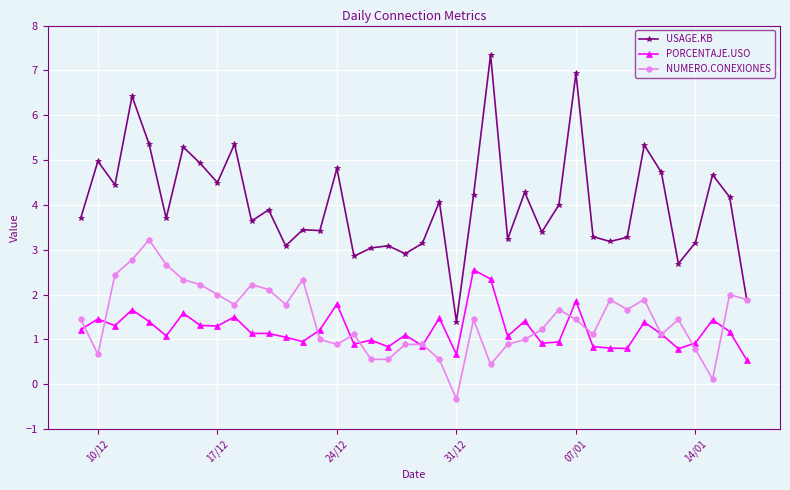

What is the value of the PORCENTAJE.USO point at the 36th from the left?

0.8